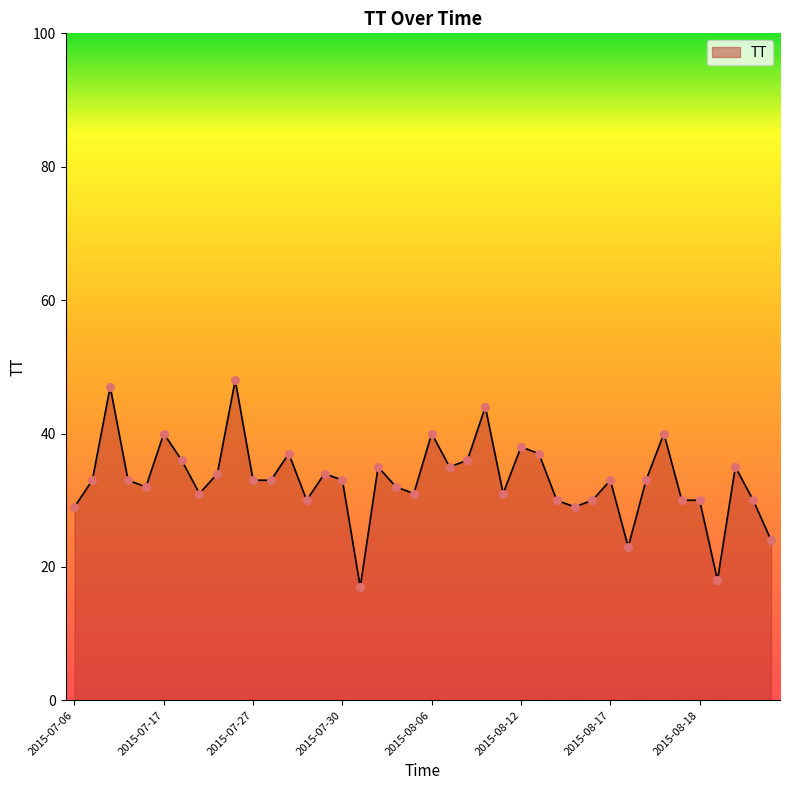

What is the difference between the maximum and minimum values?

31